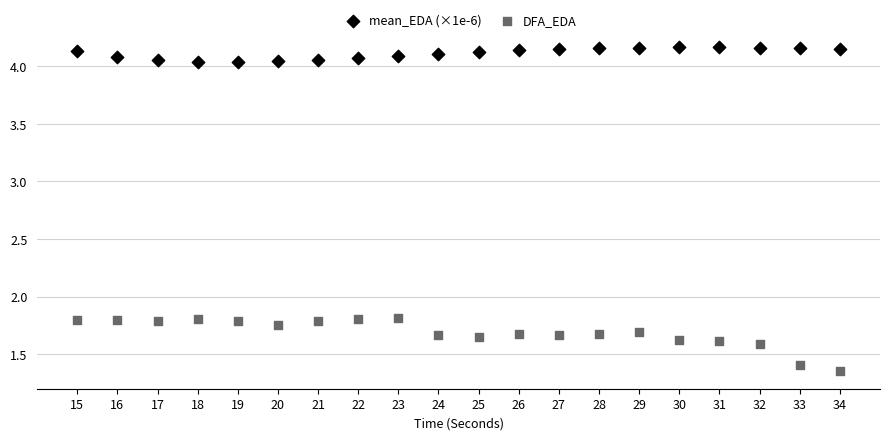

Which series reaches the minimum Y coordinate?

DFA_EDA